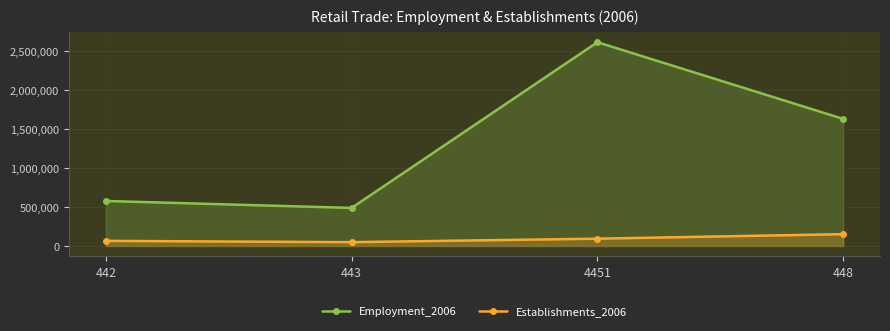

What is the difference between the second highest and second lowest values in the Establishments_2006 series?

28322